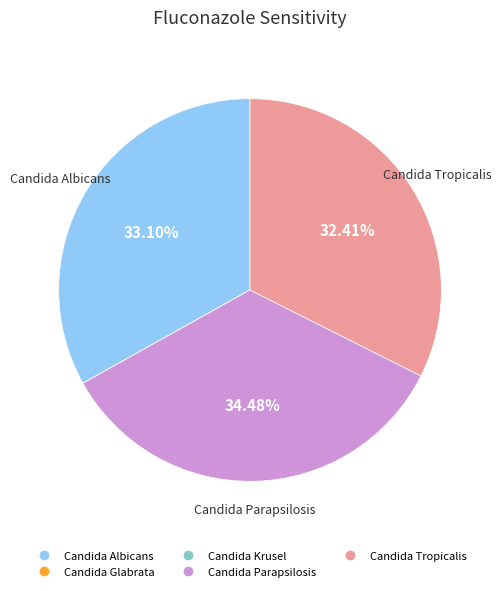

Is there any slice that represents more than half of the pie?

No